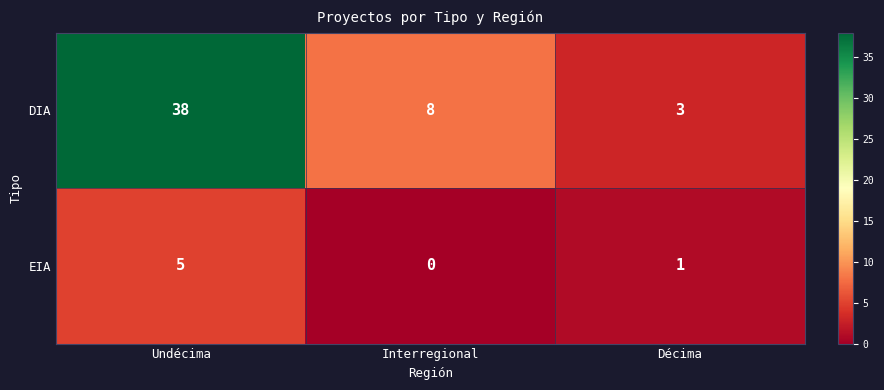

What is the highest value of the DIA series?

38